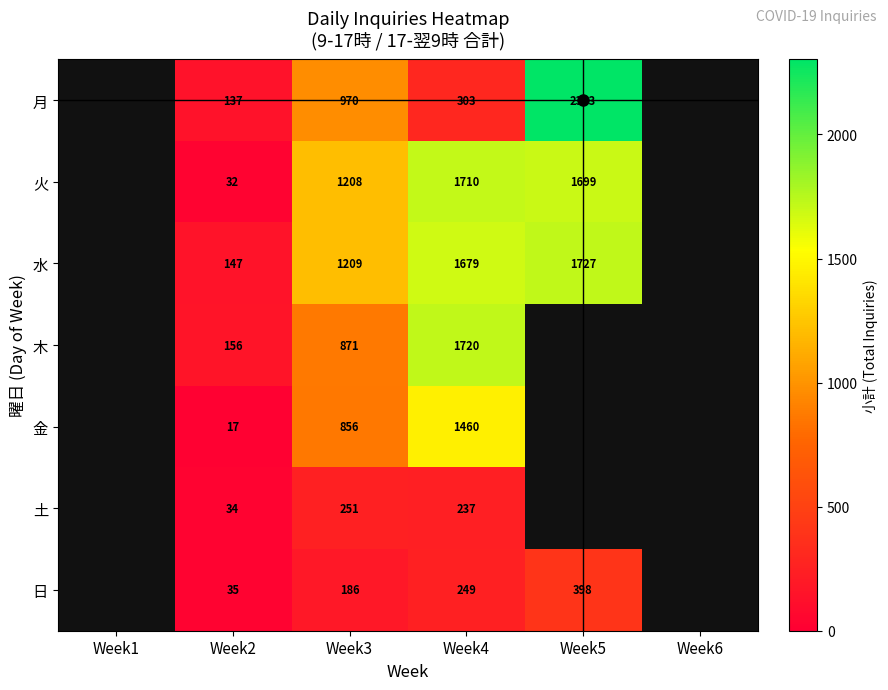

Is it true that 水 equals 1679 at Week4?

True